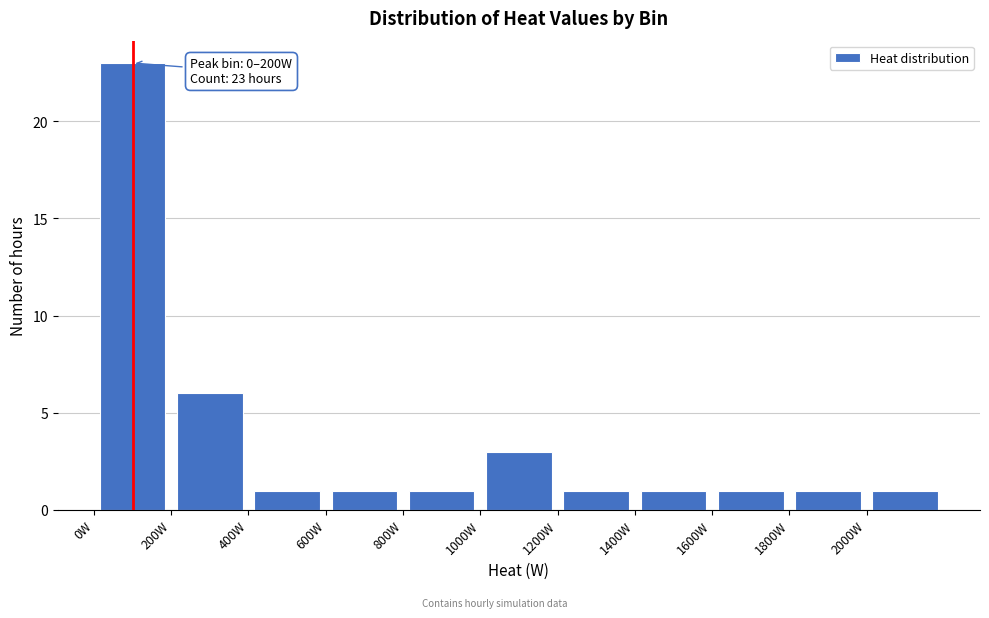

Which range on the x-axis has the tallest bar?

0 to 200